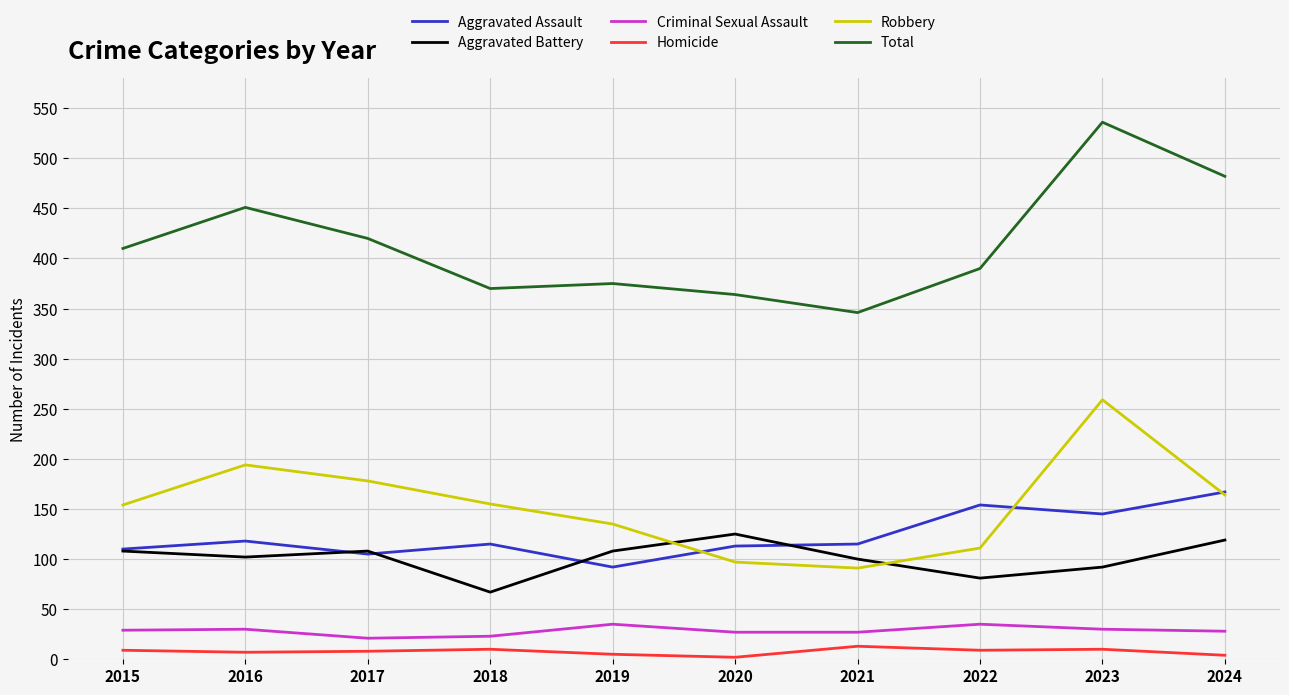

What is the lowest value of the Aggravated Battery series?

67